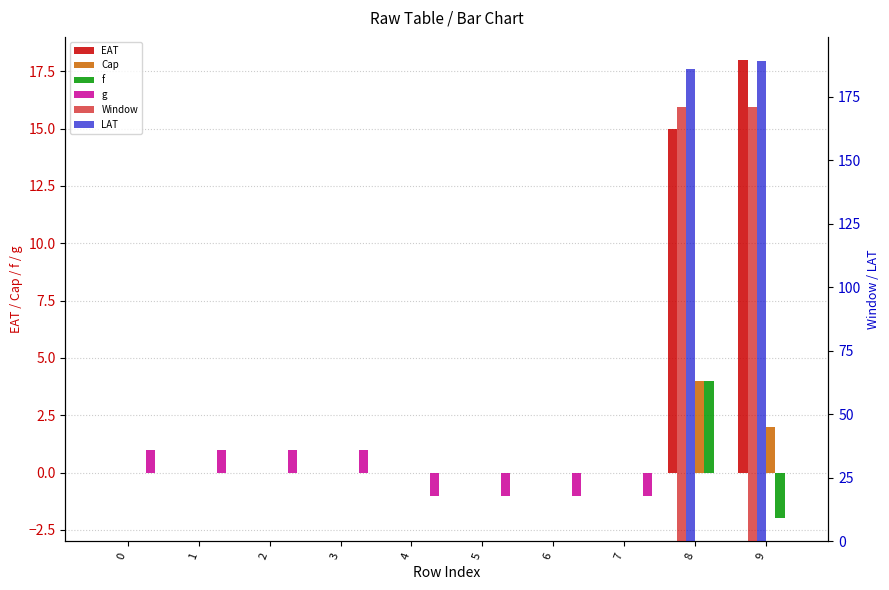

What are all the series names shown in the legend?

EAT, Cap, f, g, Window, LAT